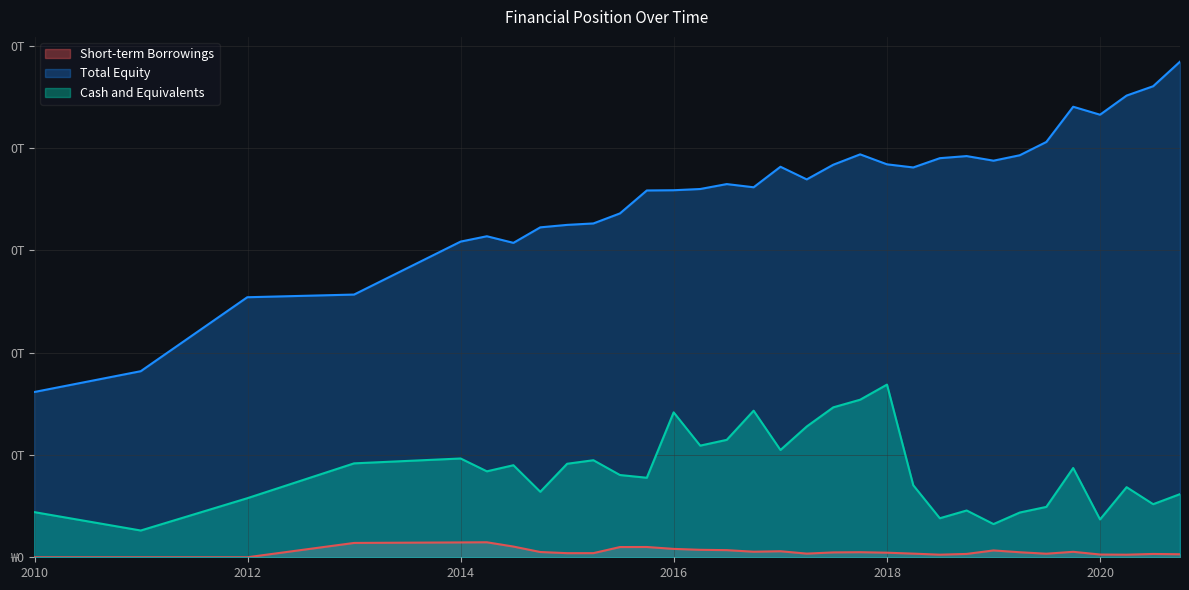

Is it true that Short-term Borrowings equals 0.0 at 20160331?

True